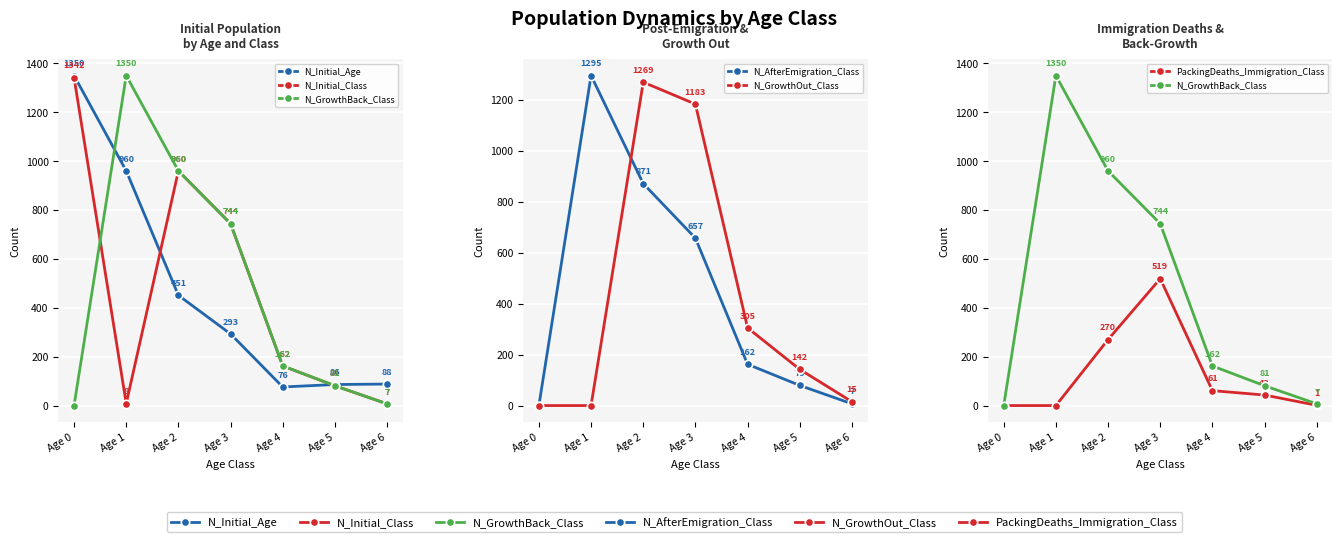

At which category does N_Initial_Class reach its first local valley?

Age 1